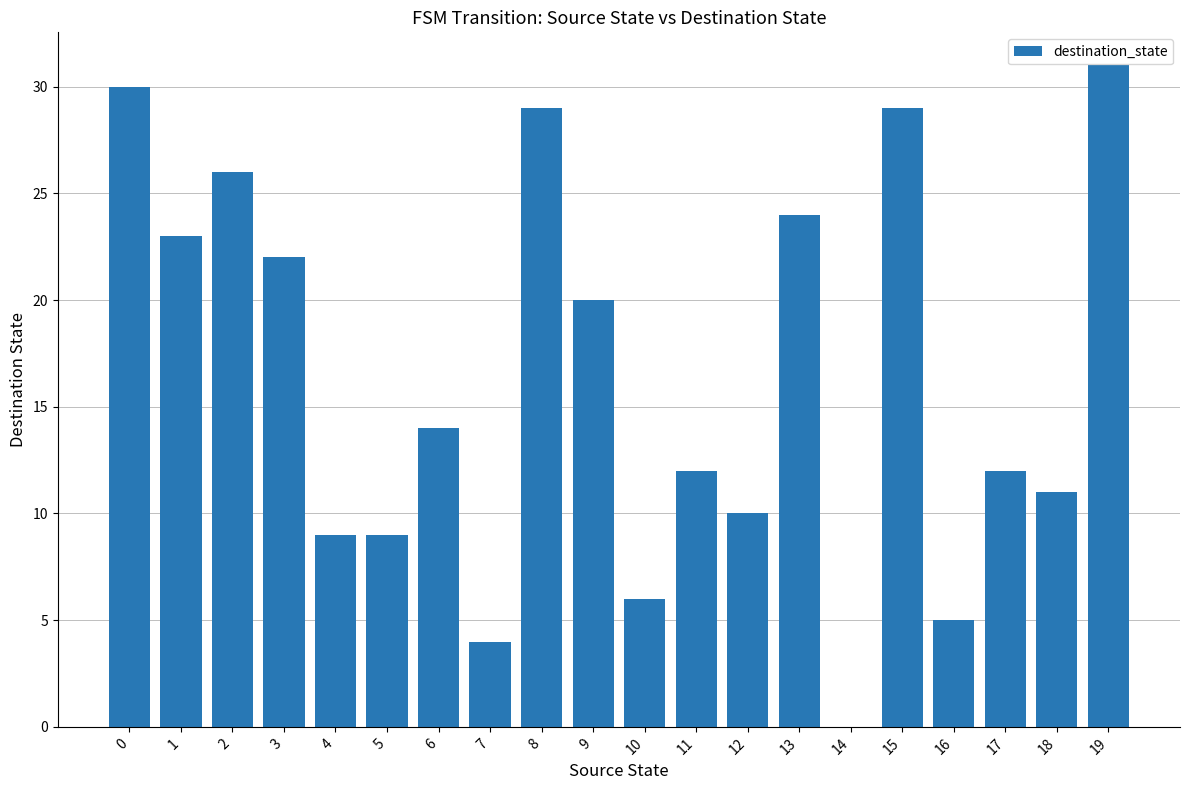

At which category does the chart reach its peak across all series?

19